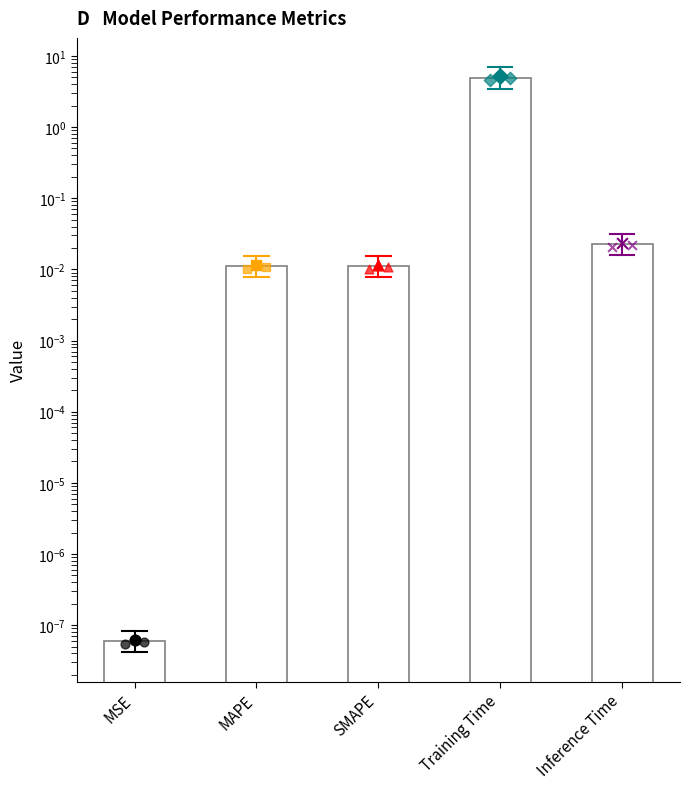

What is the change in value from SMAPE to Training Time?

+5.0